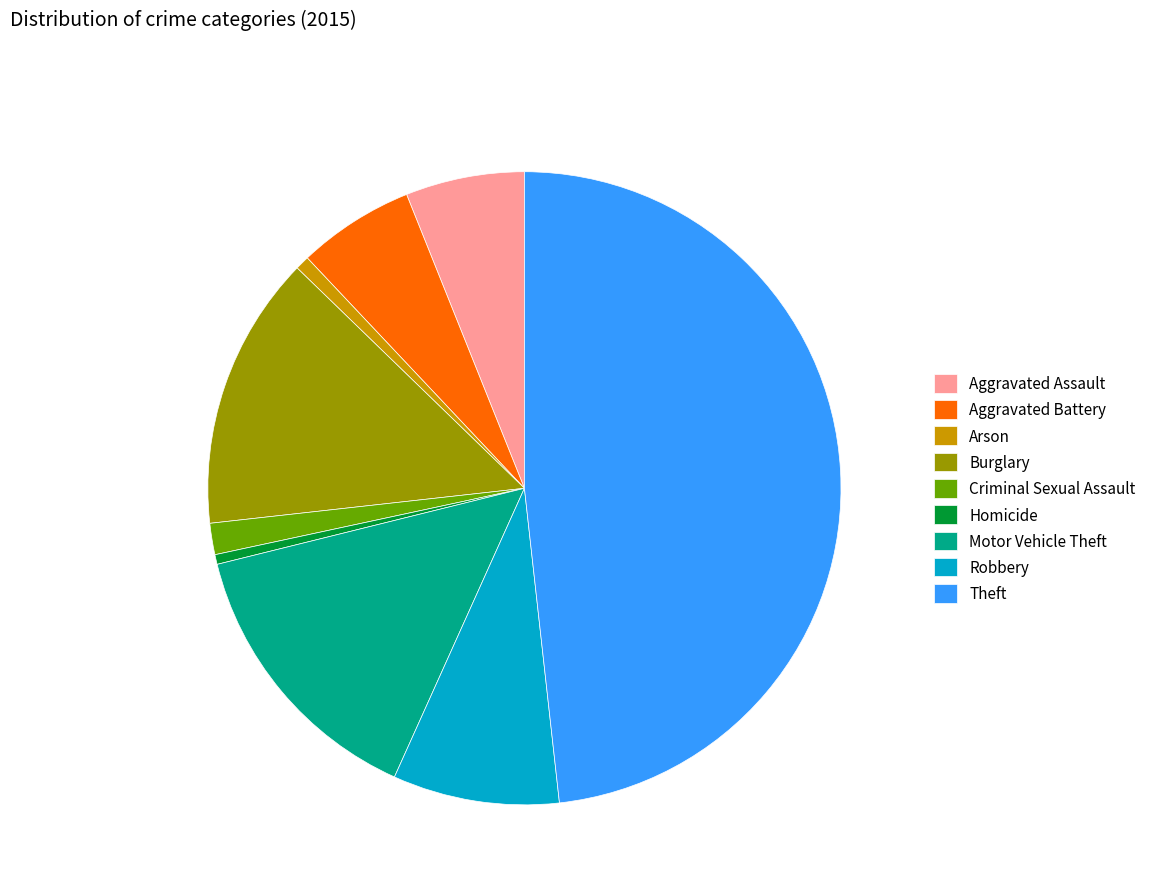

Which category has the biggest portion of the pie?

Theft